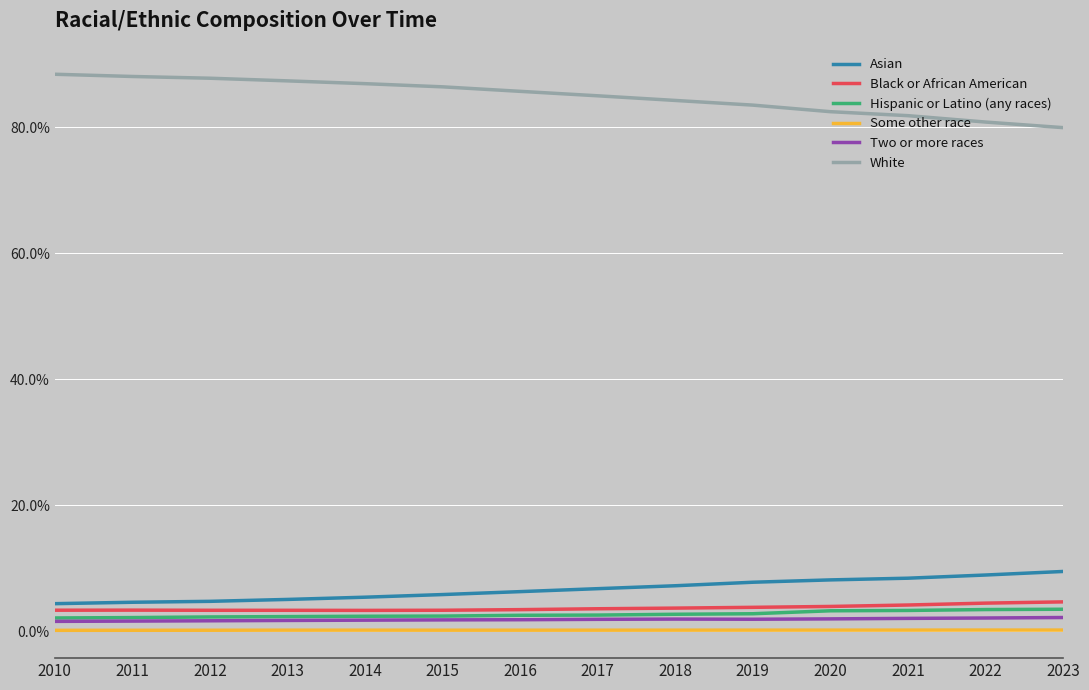

Which series has the largest total across all categories?

White